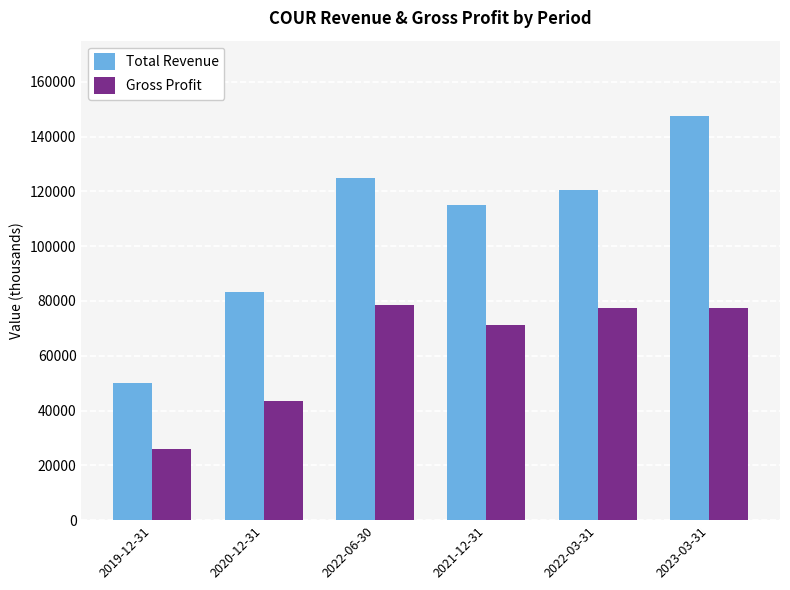

What value does the Gross Profit series have at 2020-12-31?

43500